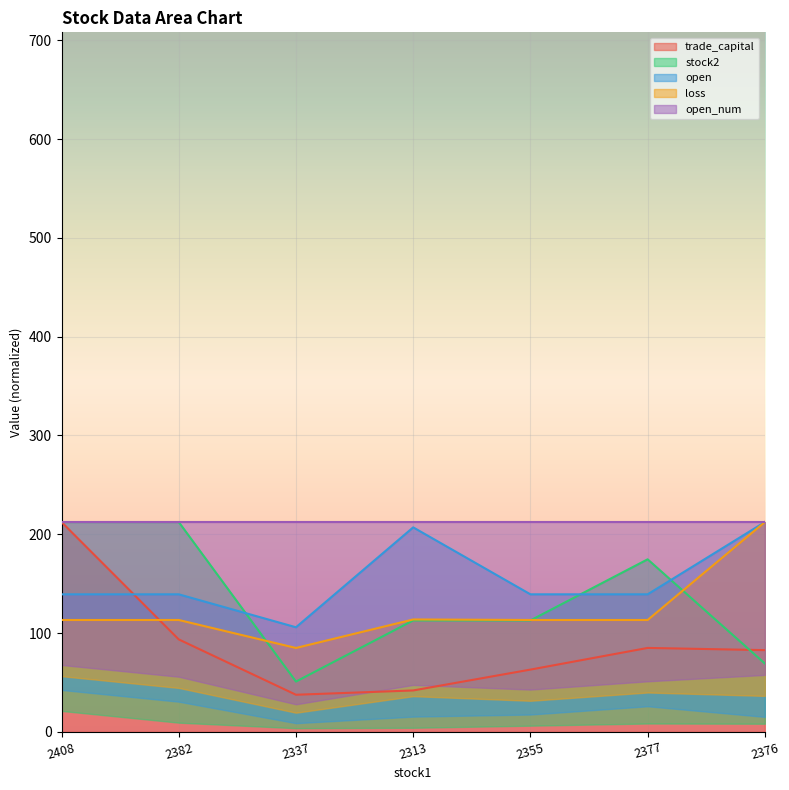

What is the maximum value for trade_capital?

212.4